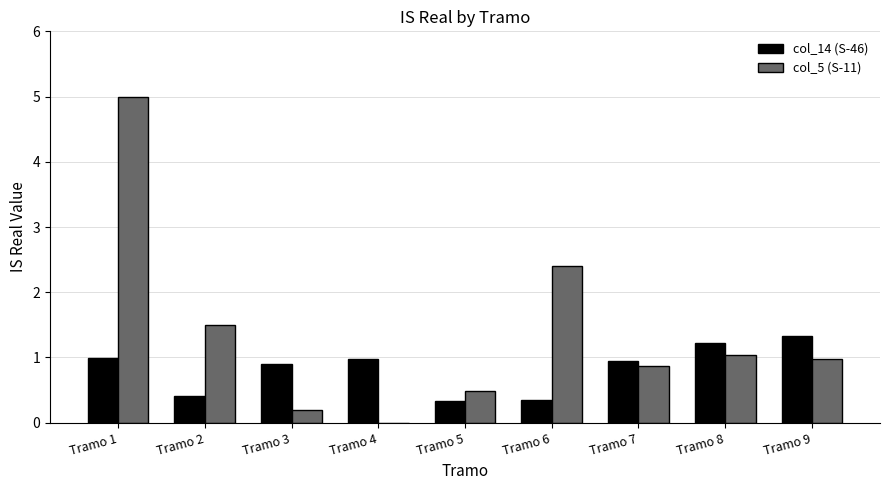

How many groups of bars are there?

9